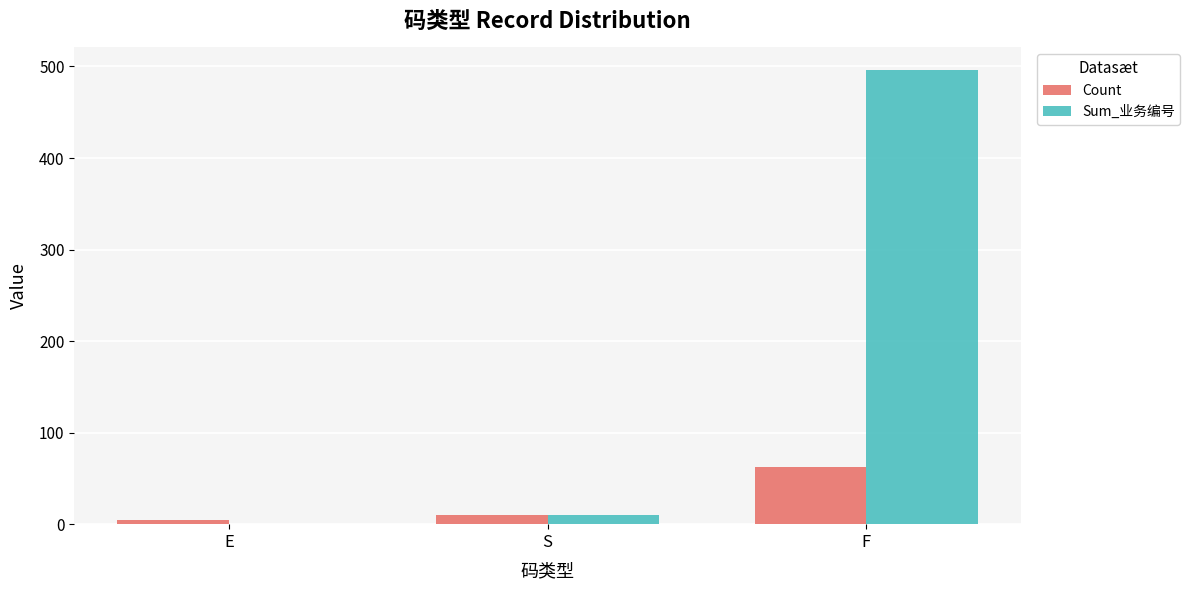

Reading left to right, transcribe all the data shown in this chart.

Count: E=5	S=10	F=62
Sum_业务编号: E=0	S=10	F=496